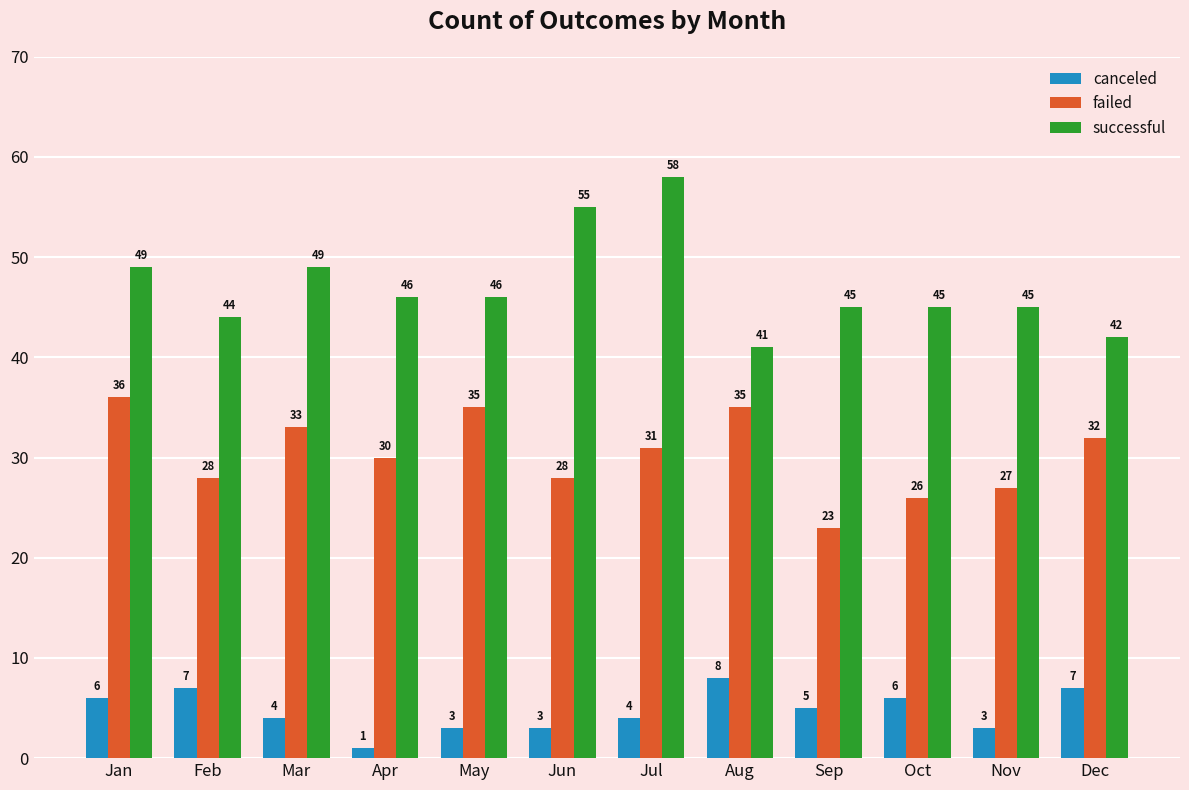

Rank the series by their average value, from lowest to highest.

canceled, failed, successful